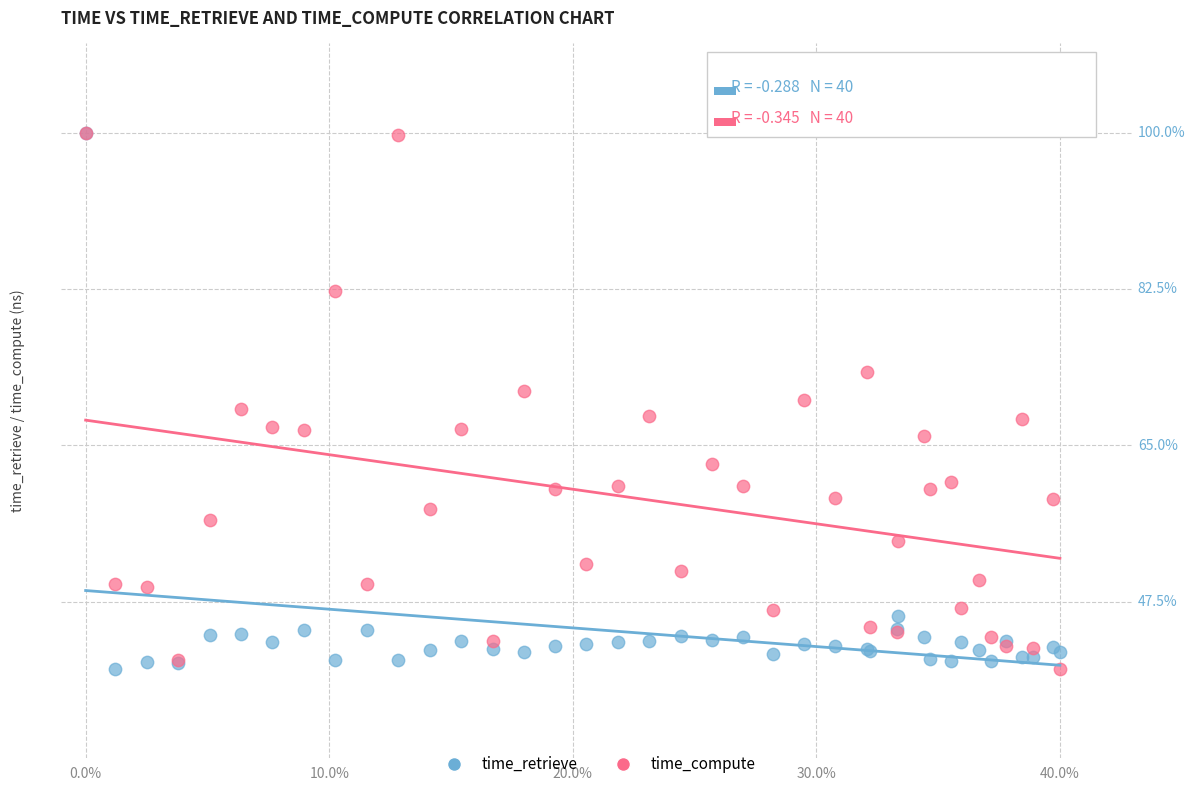

What are all the series names shown in the legend?

time_retrieve, time_compute